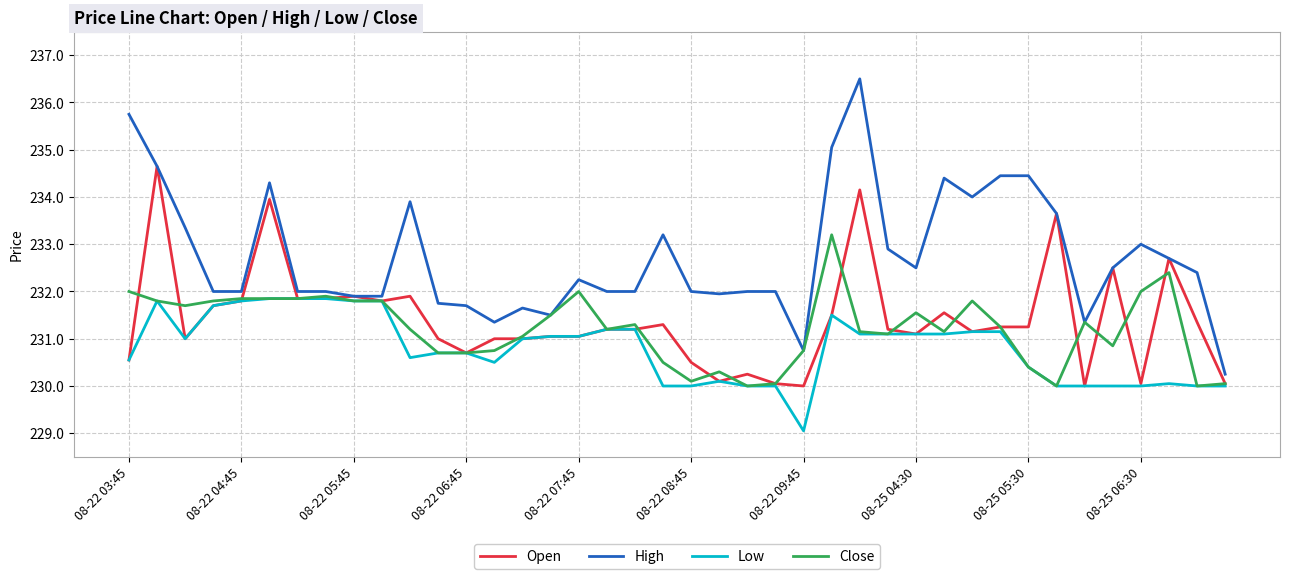

List the series in order of their peak value, highest first.

High, Open, Close, Low